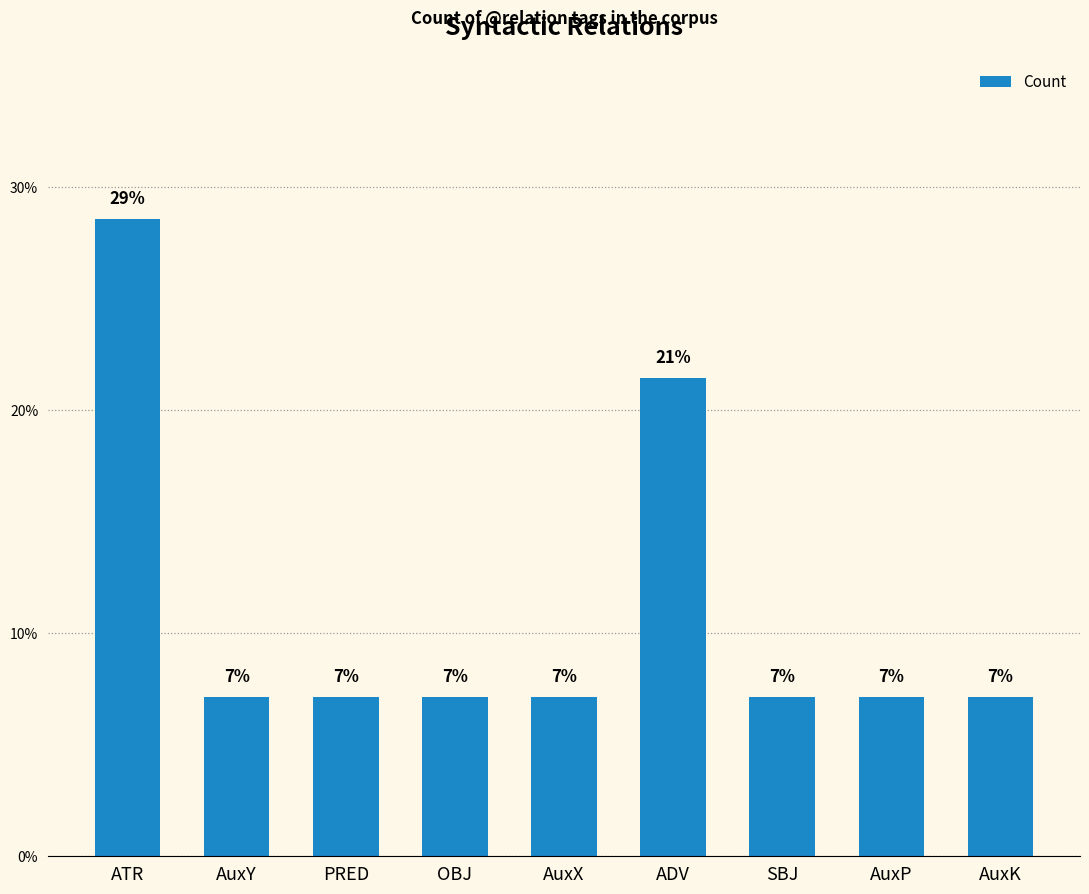

Does the chart contain stacked bars?

No